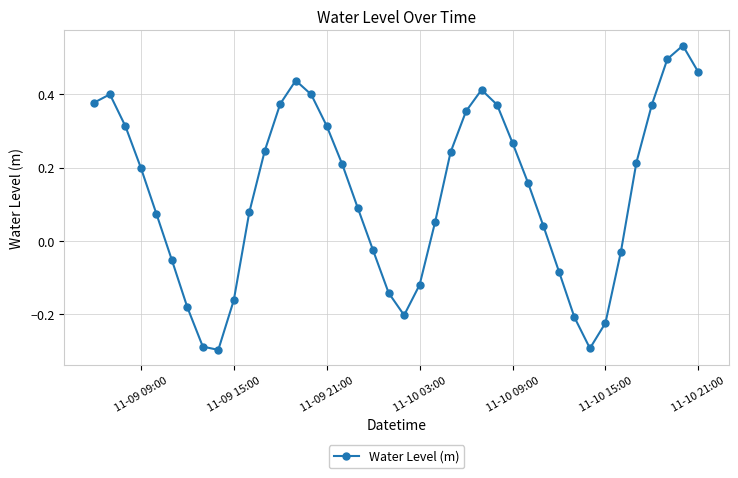

How many interior local peaks (higher than both neighbors) does the data have?

4